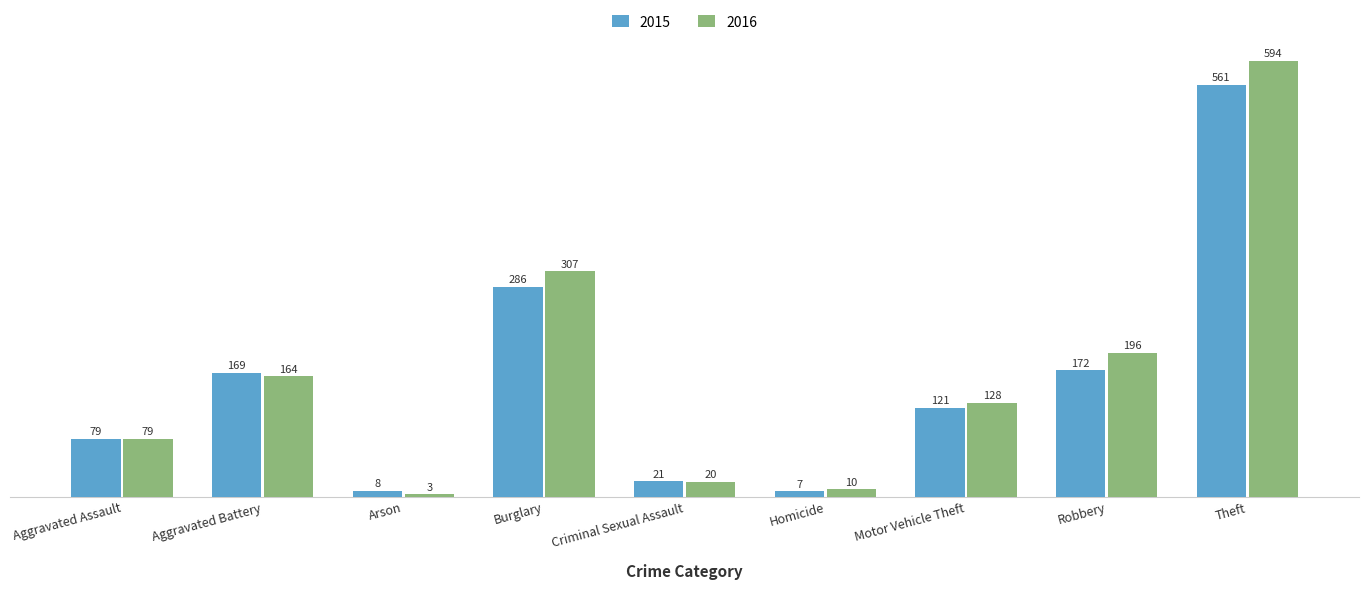

What is the maximum value shown in the chart?

594